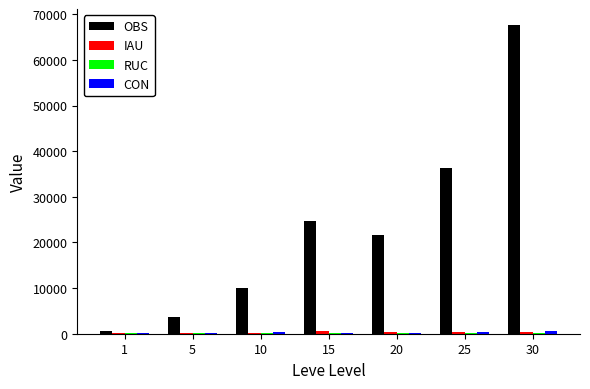

Which series changed the most between 25 and 30?

OBS